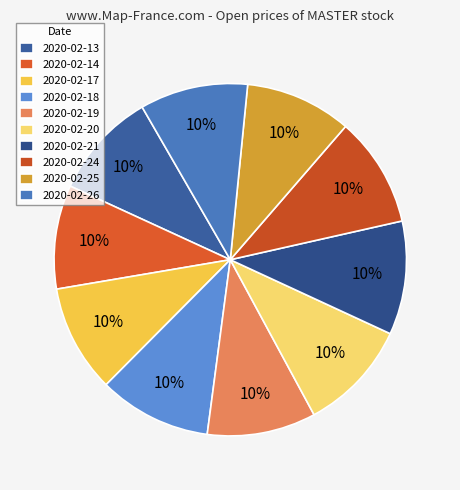

To the nearest percent, what percentage of the pie is 2020-02-13?

10%